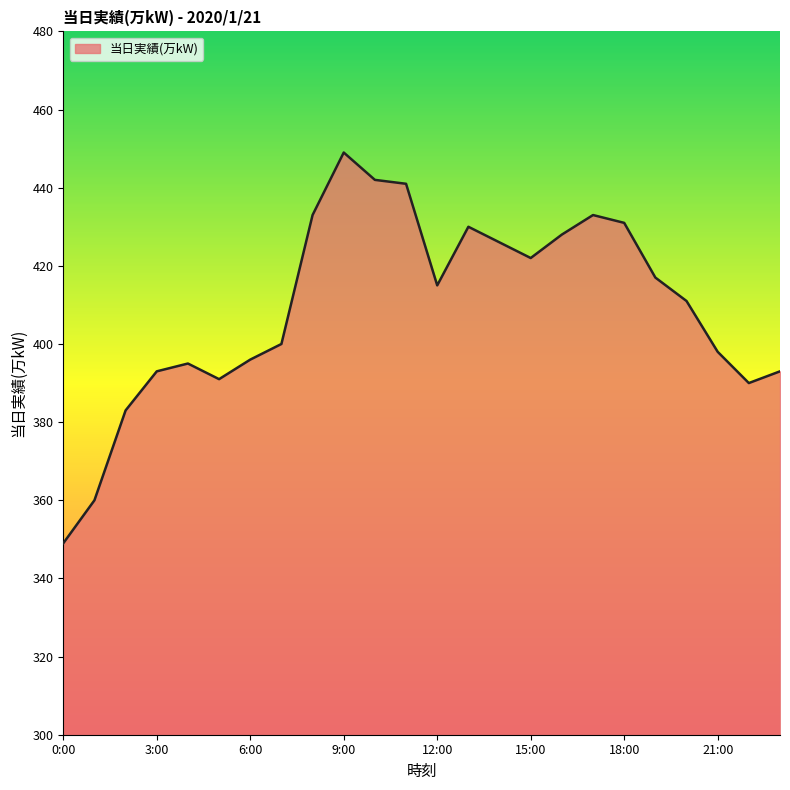

What is the minimum value shown in the chart?

349